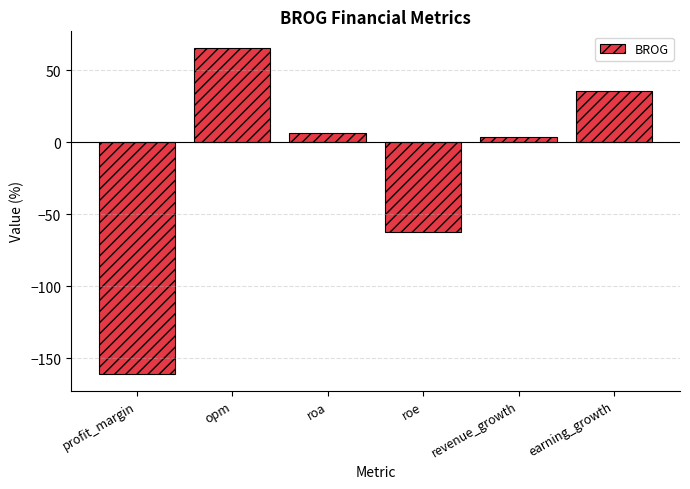

What is the value of the 4th bar from the left?

-62.6